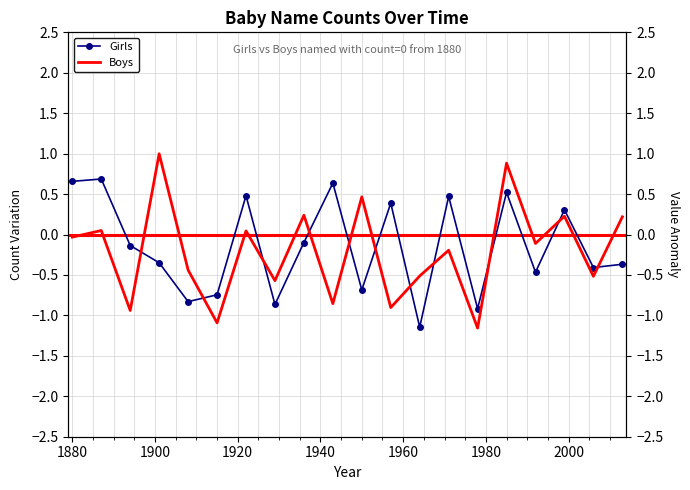

What is the average value of the Boys series?

-0.2